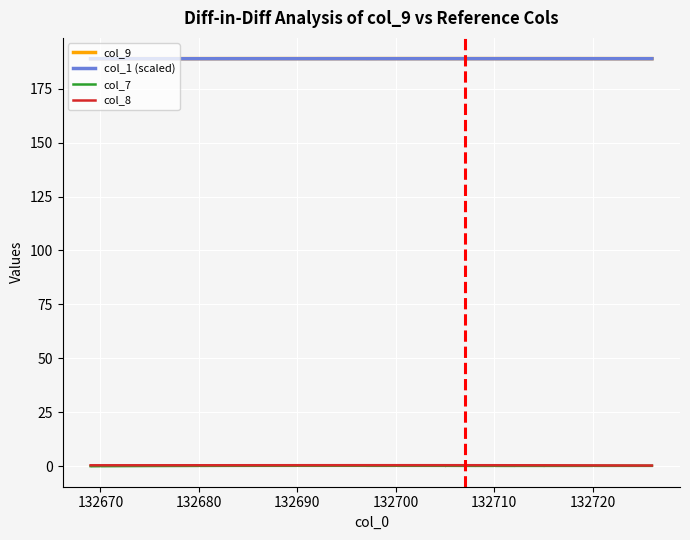

What is the average value of the col_7 series?

0.2